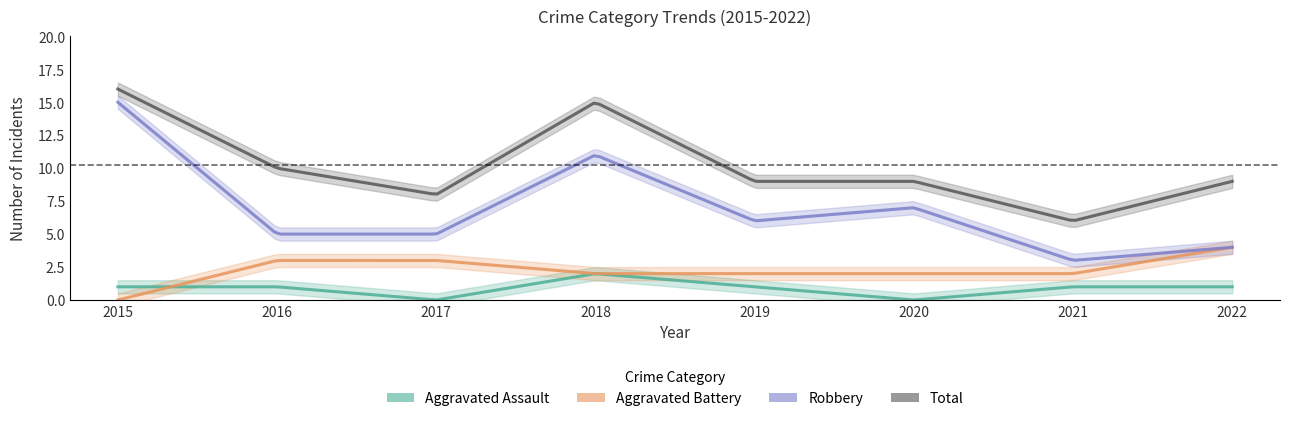

Reading right to left, transcribe all the data shown in this chart.

Aggravated Assault: 1	1	0	1	2	0	1	1
Aggravated Battery: 4	2	2	2	2	3	3	0
Robbery: 4	3	7	6	11	5	5	15
Total: 9	6	9	9	15	8	10	16